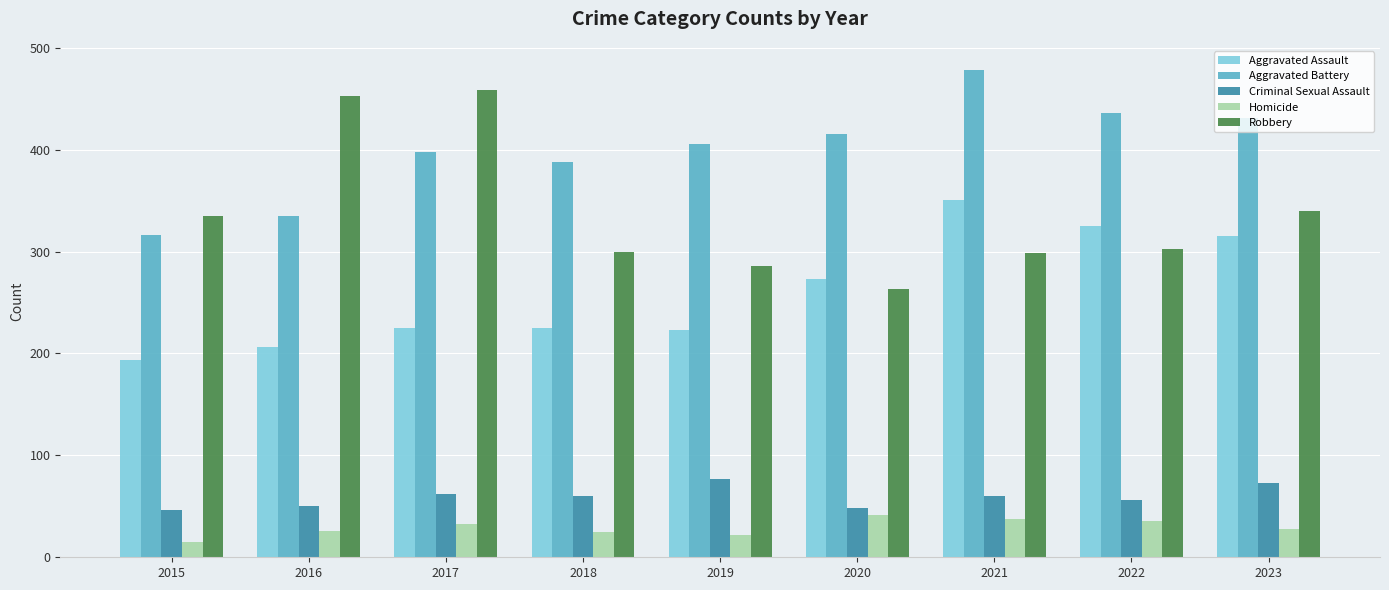

Count the number of categories in the chart.

9